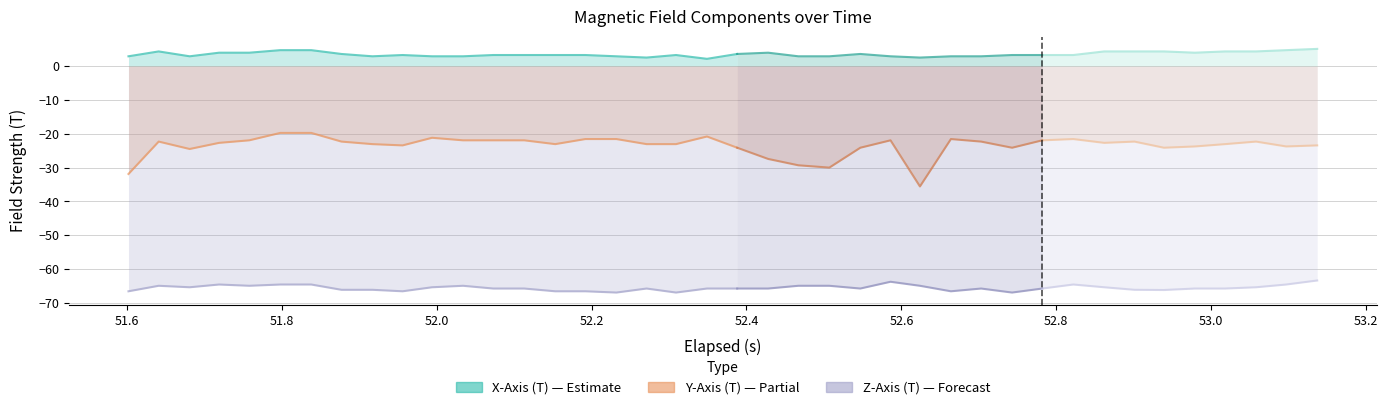

True or false: Z-Axis (T) and Y-Axis (T) cross at least once.

False